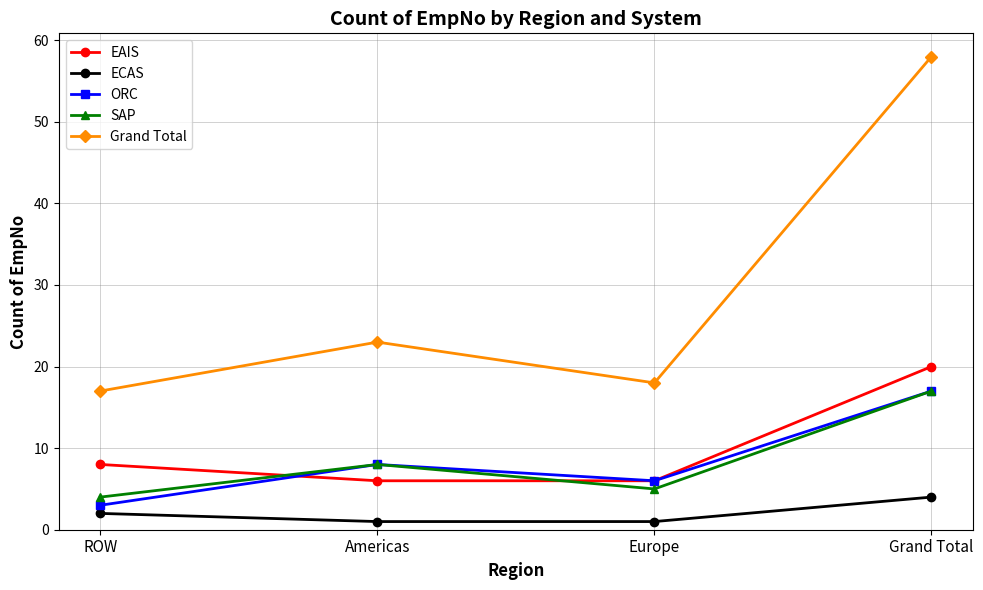

Reading right to left, list all the values displayed in this chart.

EAIS: Grand Total=20	Europe=6	Americas=6	ROW=8
ECAS: Grand Total=4	Europe=1	Americas=1	ROW=2
ORC: Grand Total=17	Europe=6	Americas=8	ROW=3
SAP: Grand Total=17	Europe=5	Americas=8	ROW=4
Grand Total: Grand Total=58	Europe=18	Americas=23	ROW=17